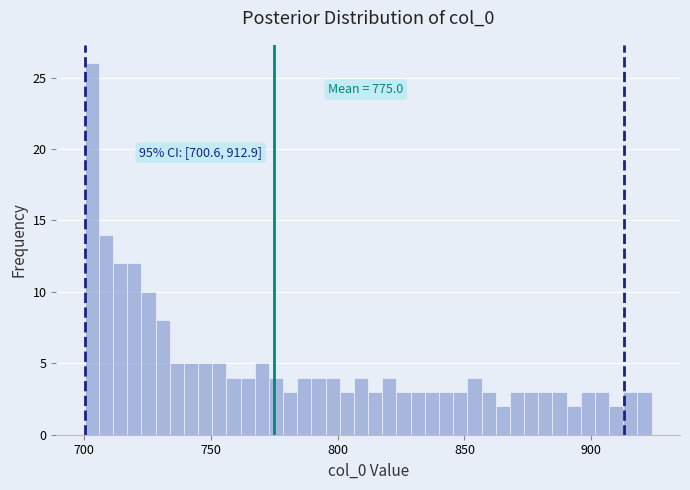

Around what value on the x-axis is the tallest bar? Give the approximate position of its centre, as read against the axis.

705